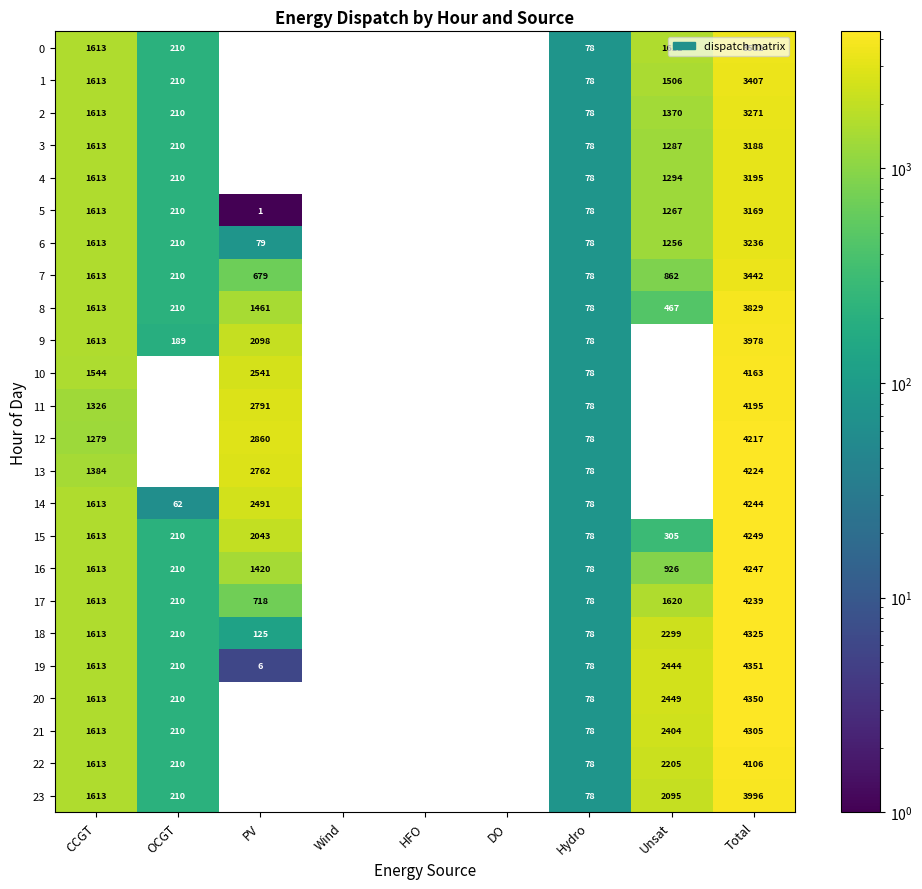

Rank the series by their maximum value, from highest to lowest.

19, 20, 18, 21, 15, 16, 14, 17, 13, 12, 11, 10, 22, 23, 9, 8, 0, 7, 1, 2, 6, 4, 3, 5